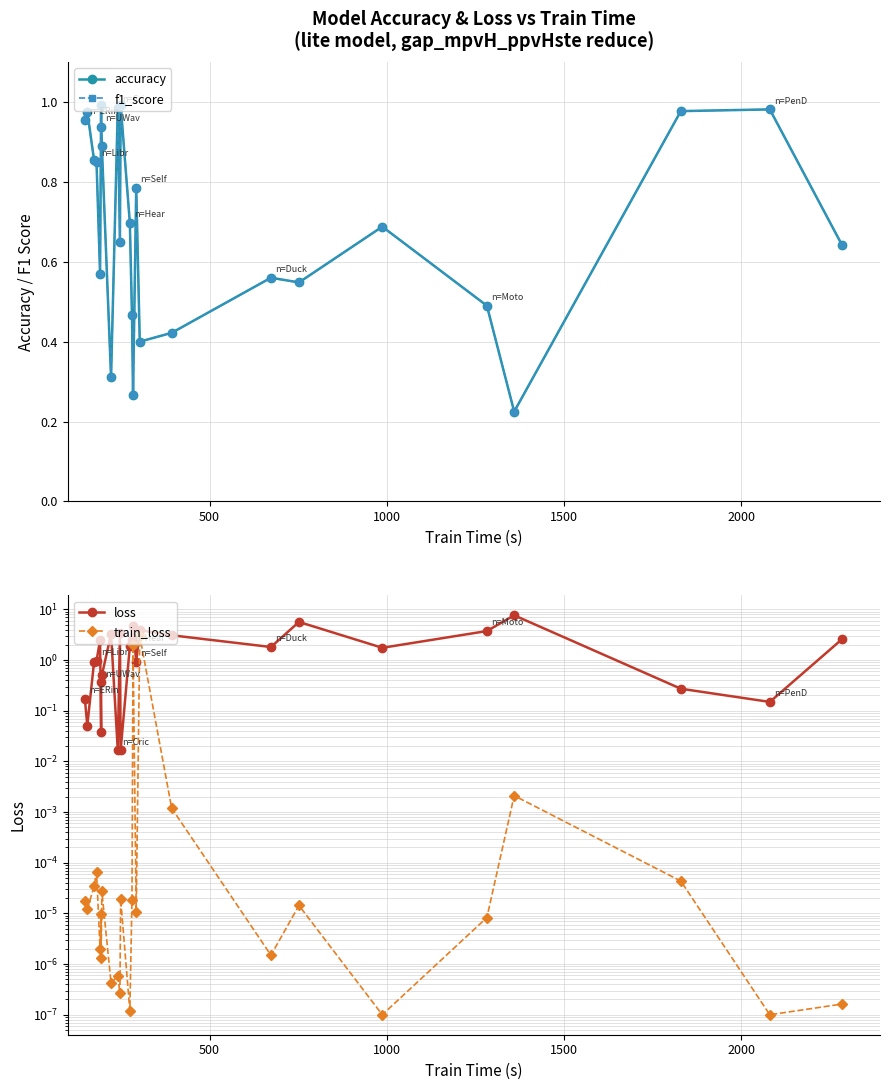

What is the difference between the second highest and second lowest values in the train_loss series?

1.9